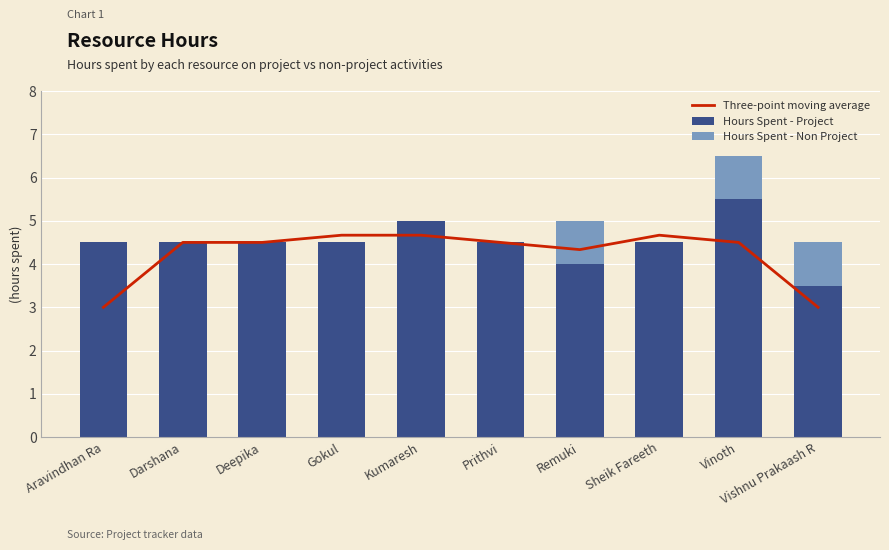

What position from the right is Sheik Fareeth?

3